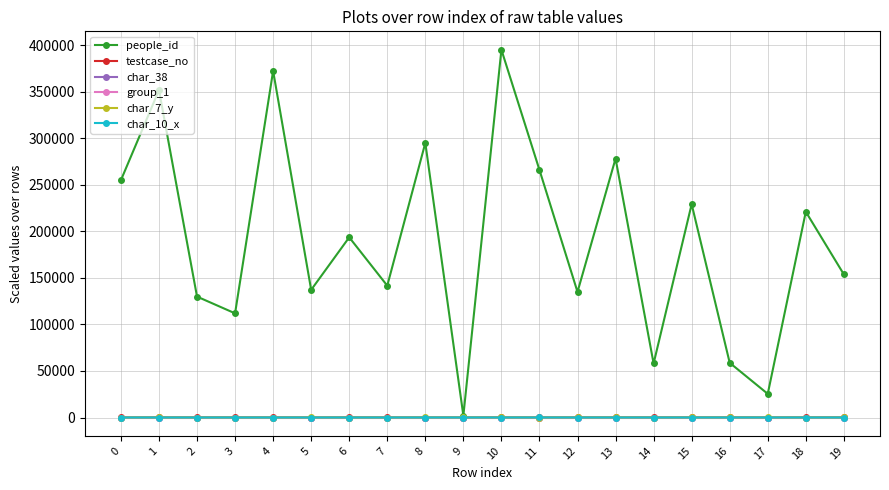

At which category is the sum across all series the highest?

10